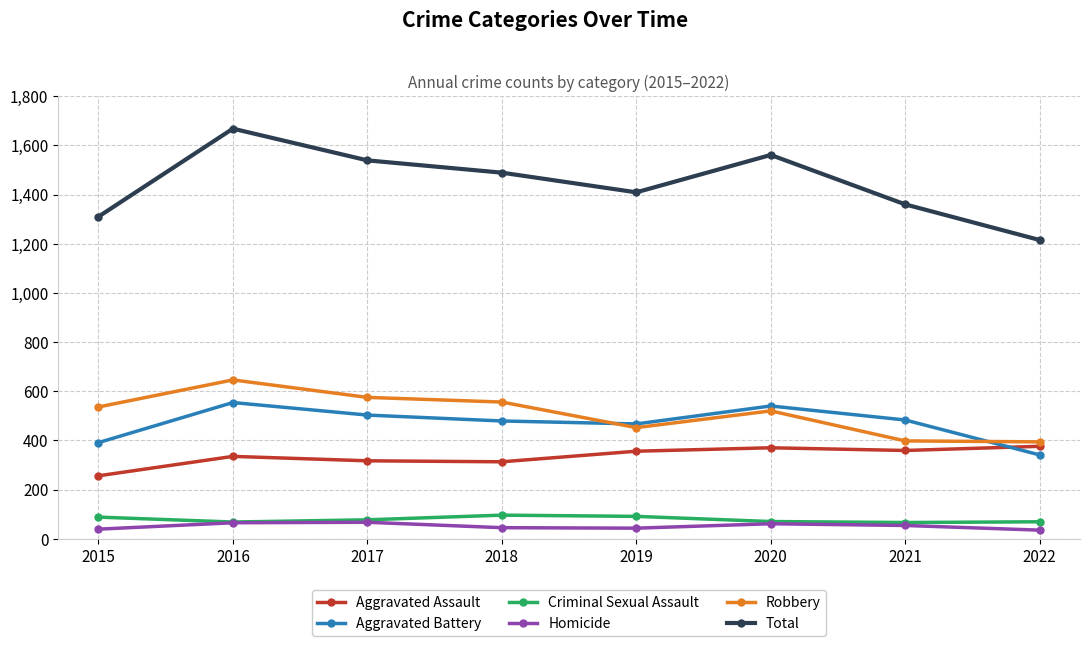

What is the minimum value shown in the chart?

35